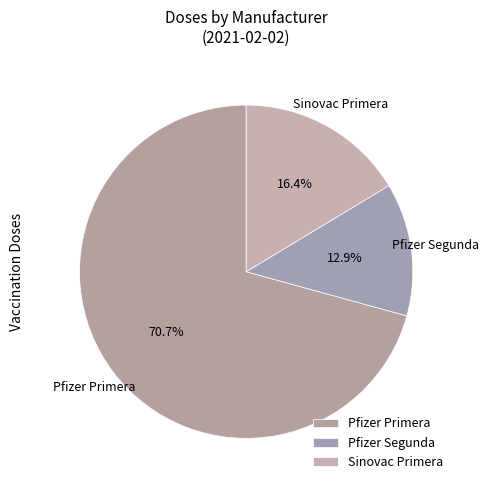

Which has a higher value, Sinovac Primera or Pfizer Segunda?

Sinovac Primera